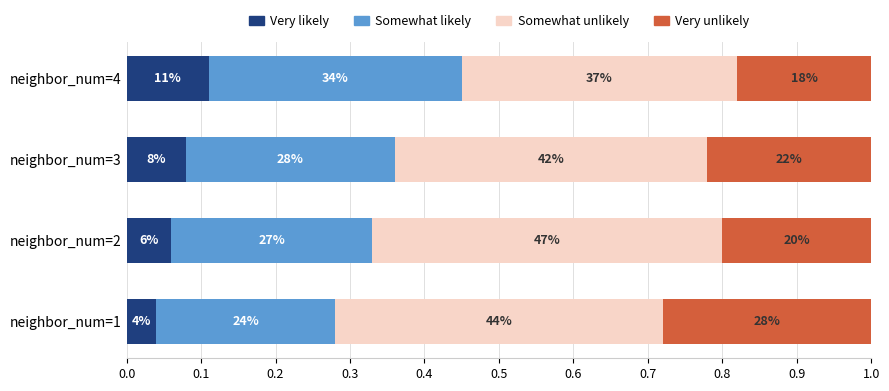

What are all the series names shown in the legend?

Very likely, Somewhat likely, Somewhat unlikely, Very unlikely